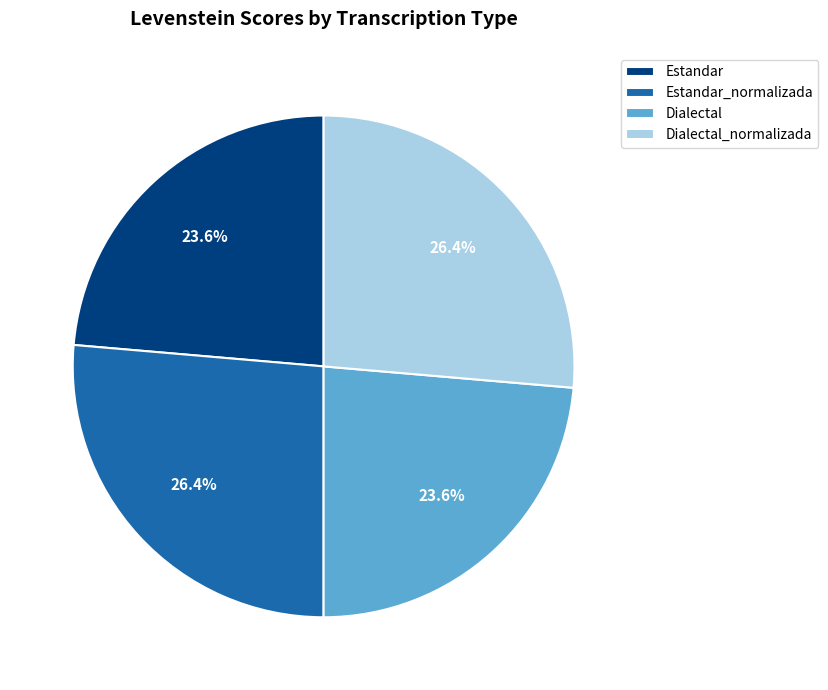

Does any single category account for the majority?

No